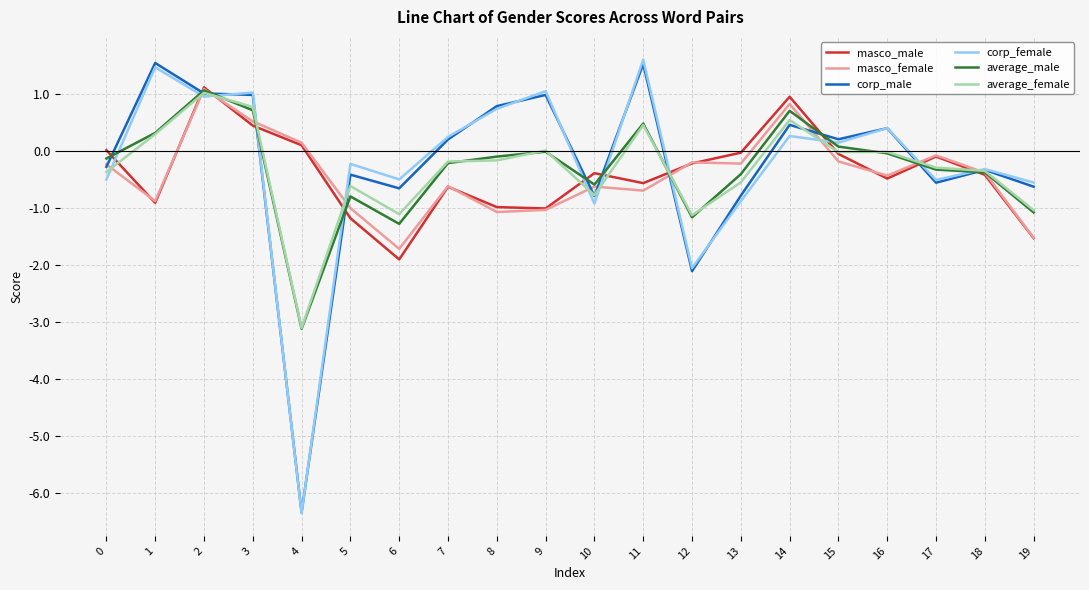

What is the minimum value for masco_male?

-1.9